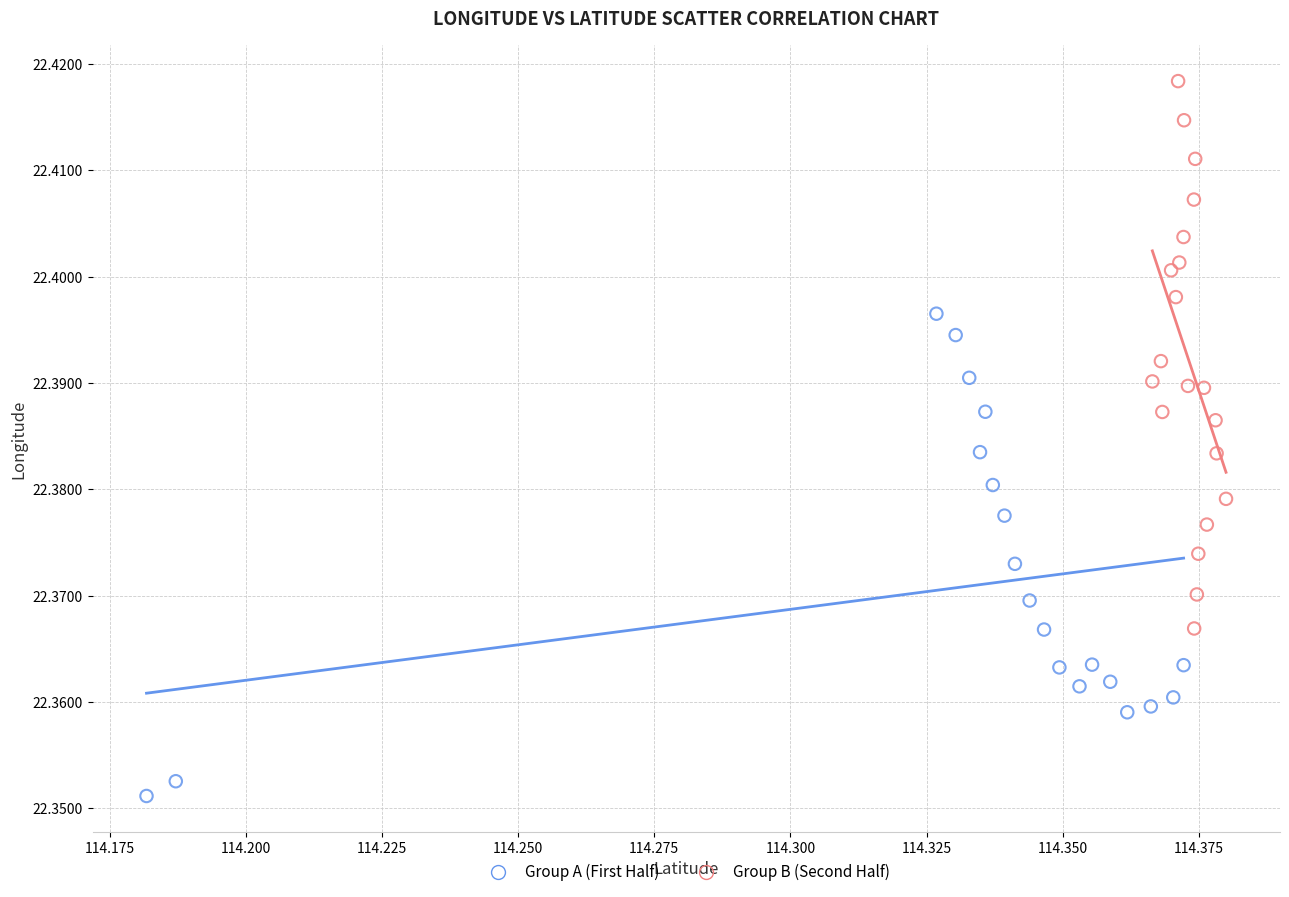

Which series reaches the maximum Y coordinate?

Group B (Second Half)